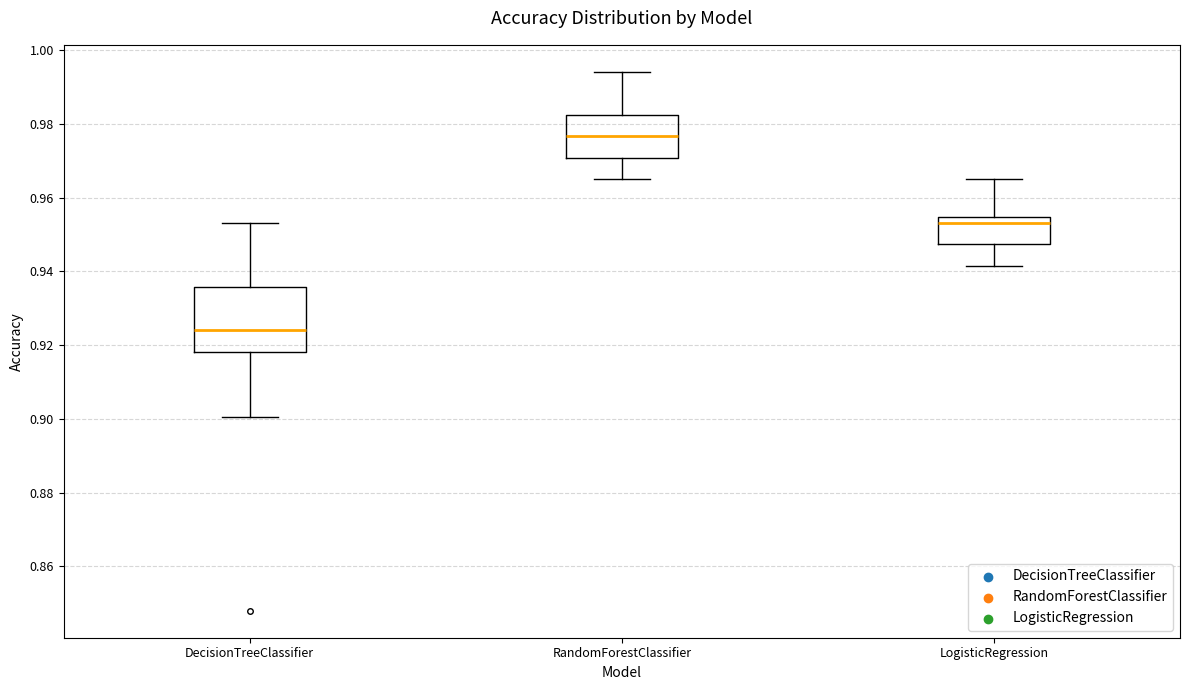

Reading left to right, read every box against the y-axis: the position of its median line, the range the box covers, and the ends of its whiskers. The values are not printed on the chart, so give them approximately, as read against the axis.

DecisionTreeClassifier: median 0.924, box 0.918 to 0.936, whiskers 0.900 to 0.954
RandomForestClassifier: median 0.976, box 0.970 to 0.982, whiskers 0.964 to 0.994
LogisticRegression: median 0.954 (just below the box's upper edge), box 0.948 to 0.954, whiskers 0.942 to 0.964